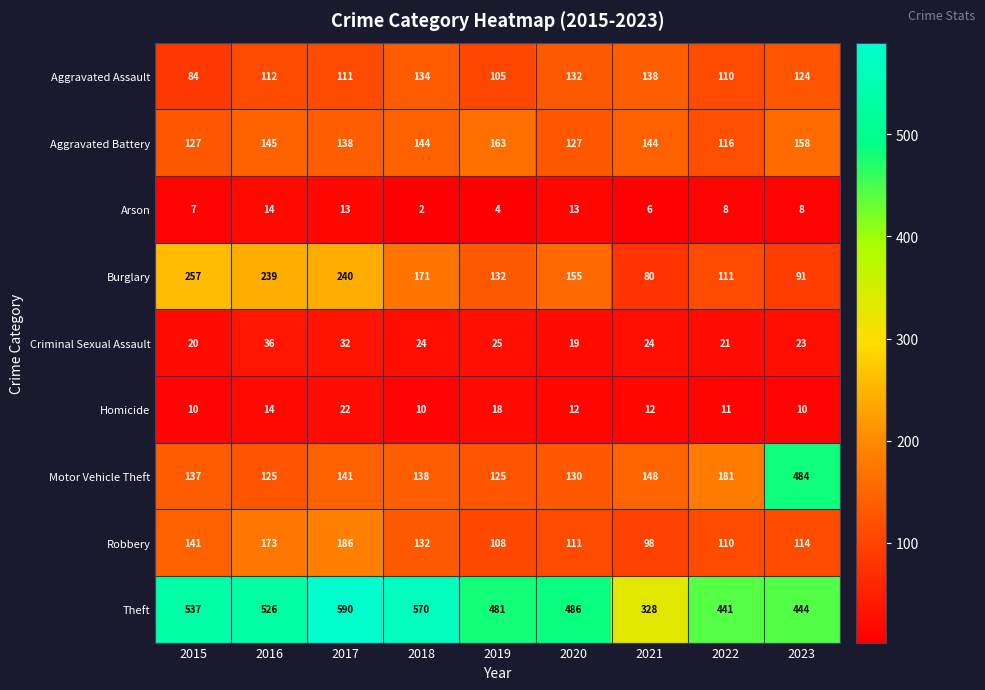

Where does the Homicide series first go above 12?

2016